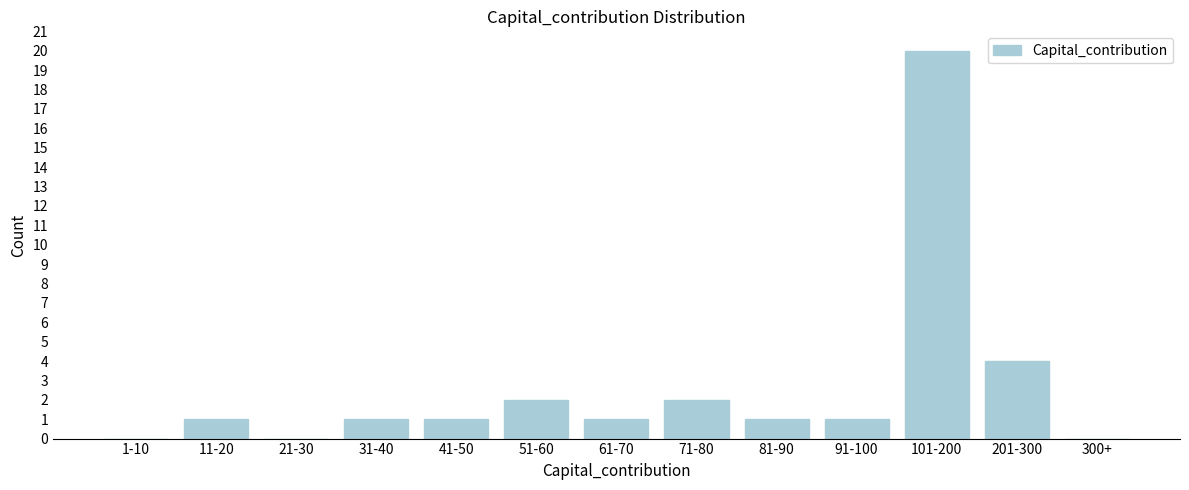

Reading left to right, what are all the values shown in this chart?

1-10=0	11-20=1	21-30=0	31-40=1	41-50=1	51-60=2	61-70=1	71-80=2	81-90=1	91-100=1	101-200=20	201-300=4	300+=0